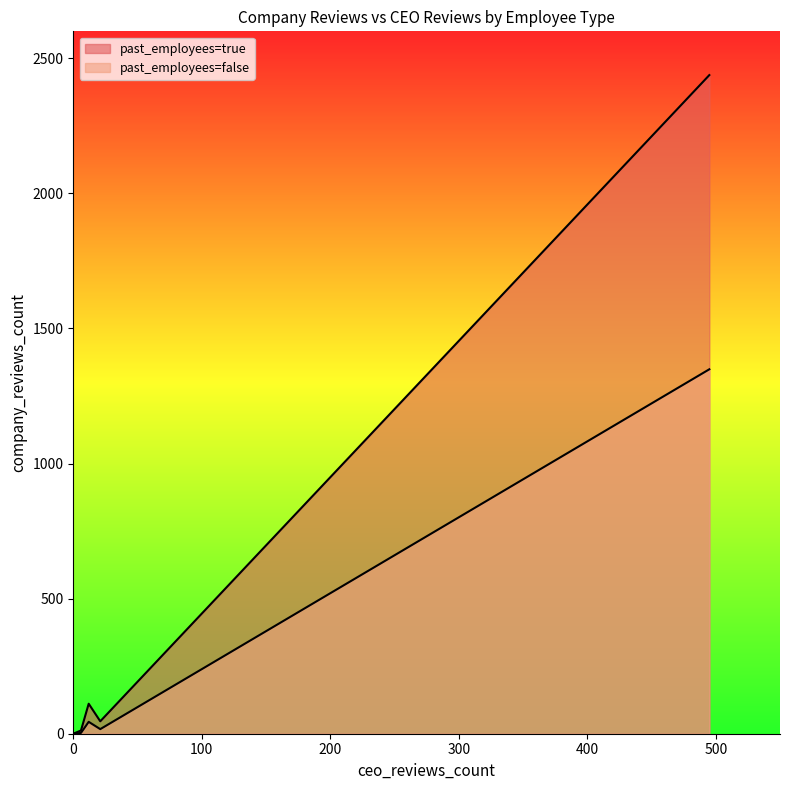

How many lines are shown in the chart?

2